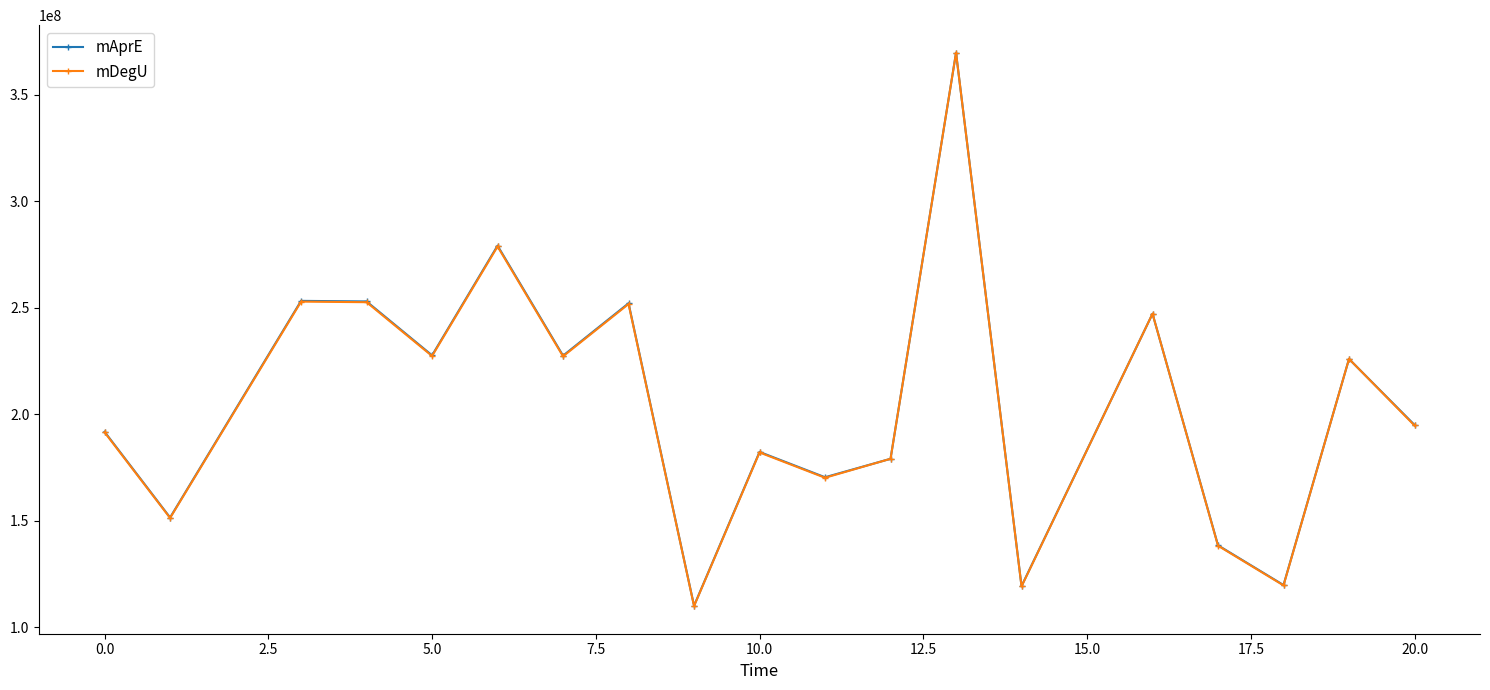

What is the lowest value of the mDegU series?

109911212.6